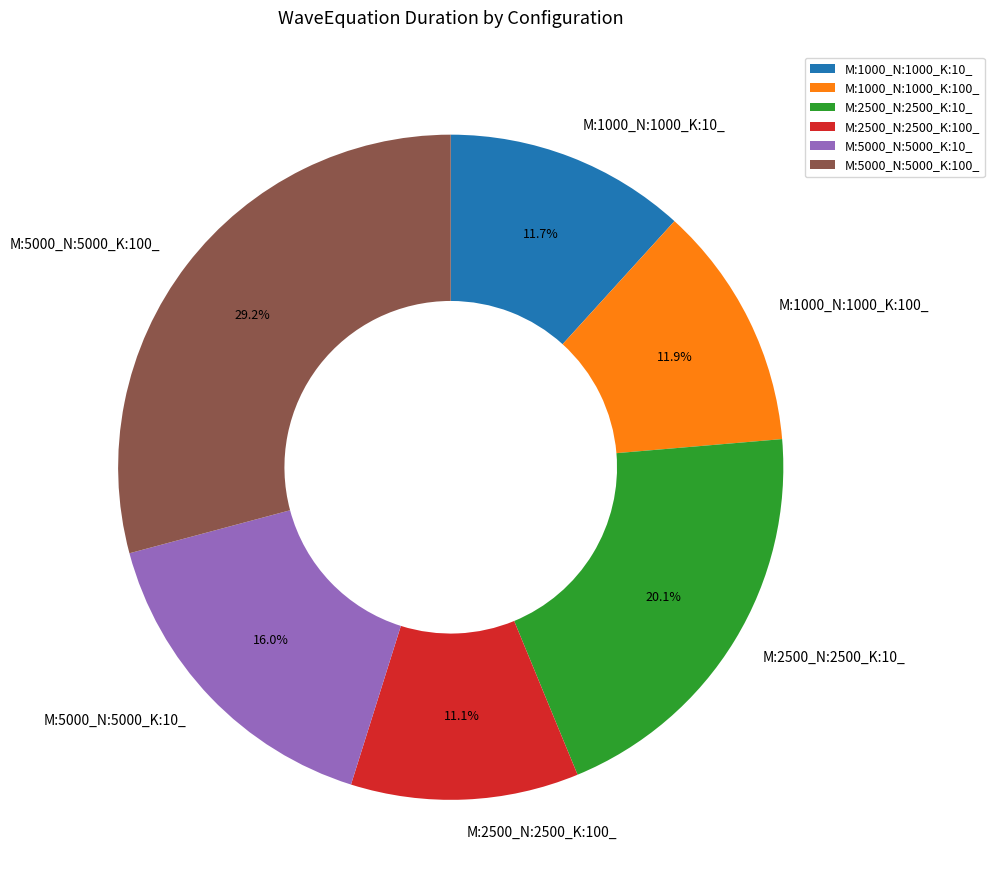

Combined, do M:1000_N:1000_K:100_ and M:5000_N:5000_K:10_ account for over 50%?

No